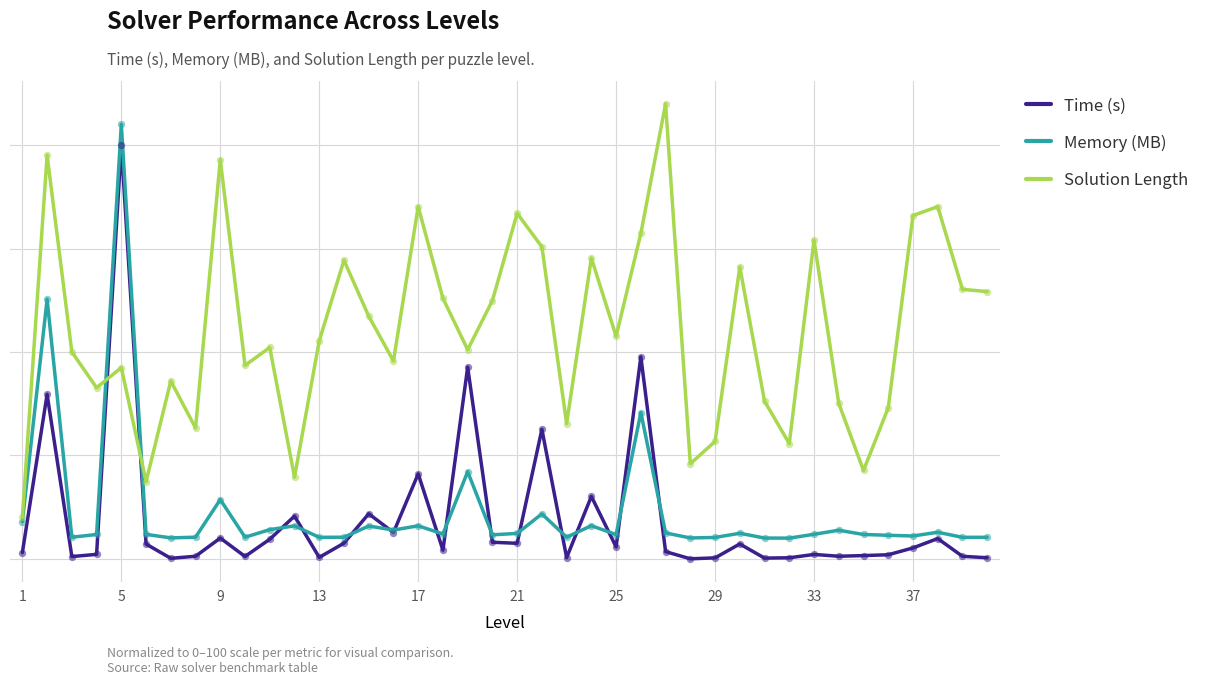

What are all the series names shown in the legend?

Time (s), Memory (MB), Solution Length